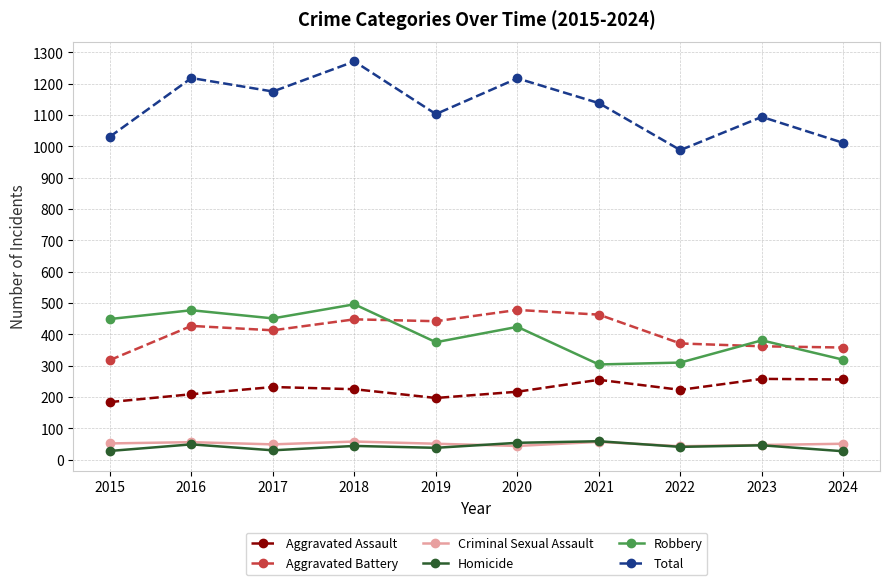

What is the value of the Robbery point at the 10th from the left?

319